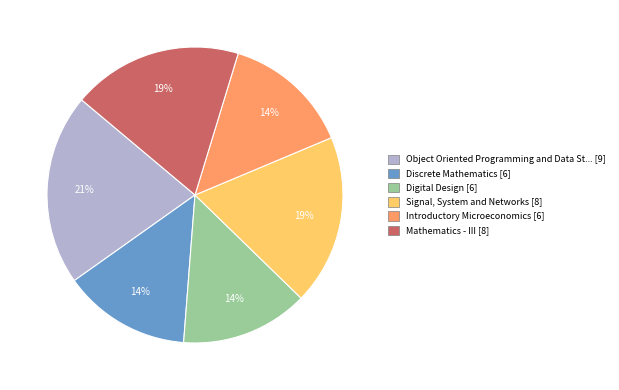

Count the number of slices in the pie.

6